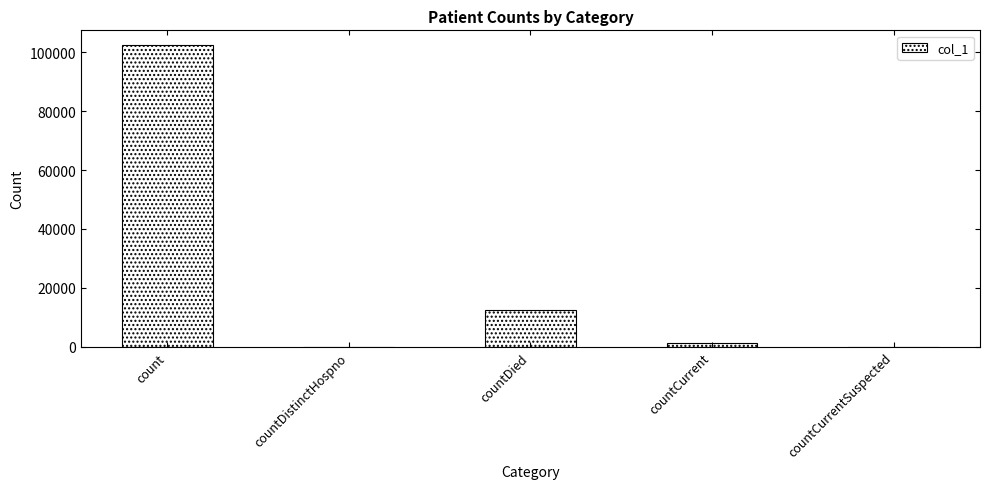

Between countDistinctHospno and countCurrent, which is larger?

countCurrent